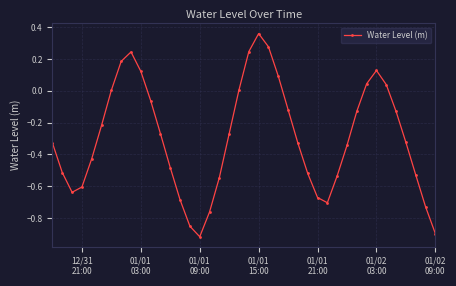

What is the difference between the maximum and minimum values?

1.3